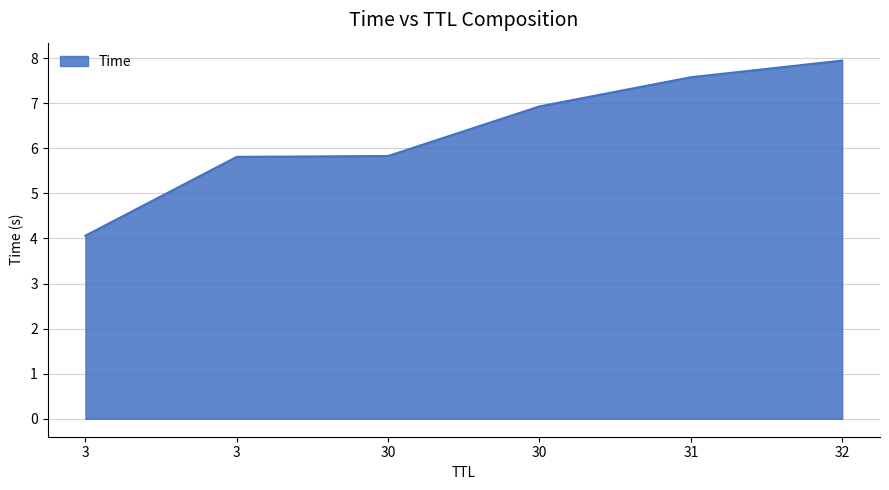

List the labels in order of value, largest first.

32, 31, 30, 30, 3, 3